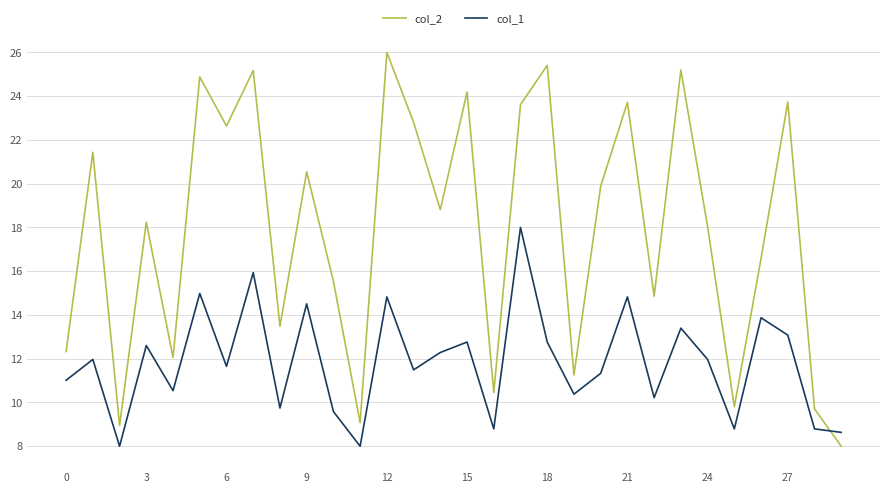

How many intersections are there between col_2 and col_1?

1